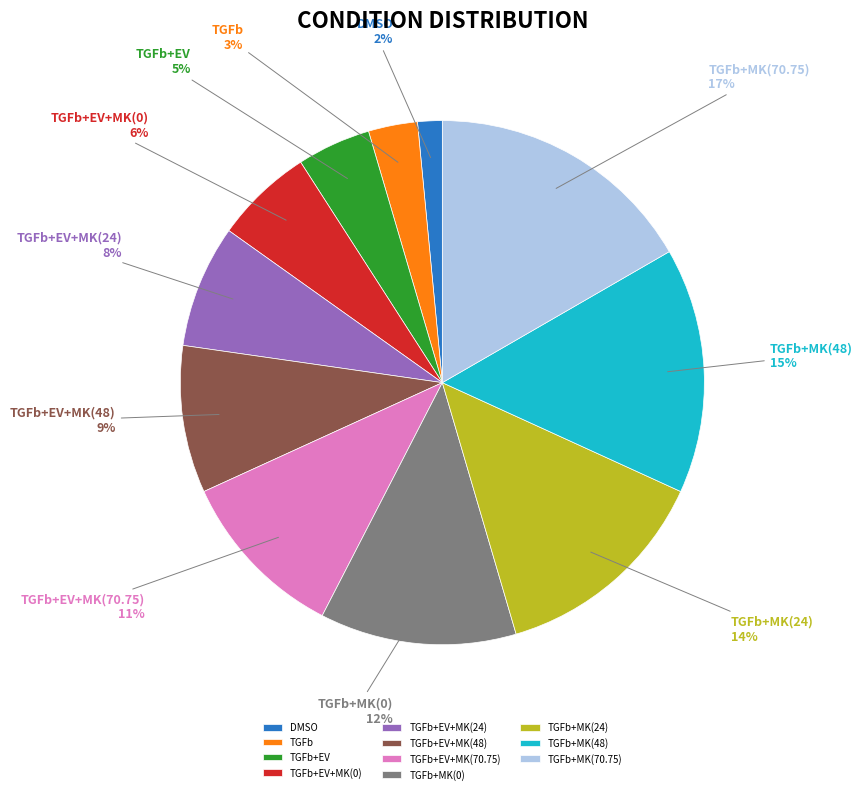

Does TGFb represent more than half of the total?

No